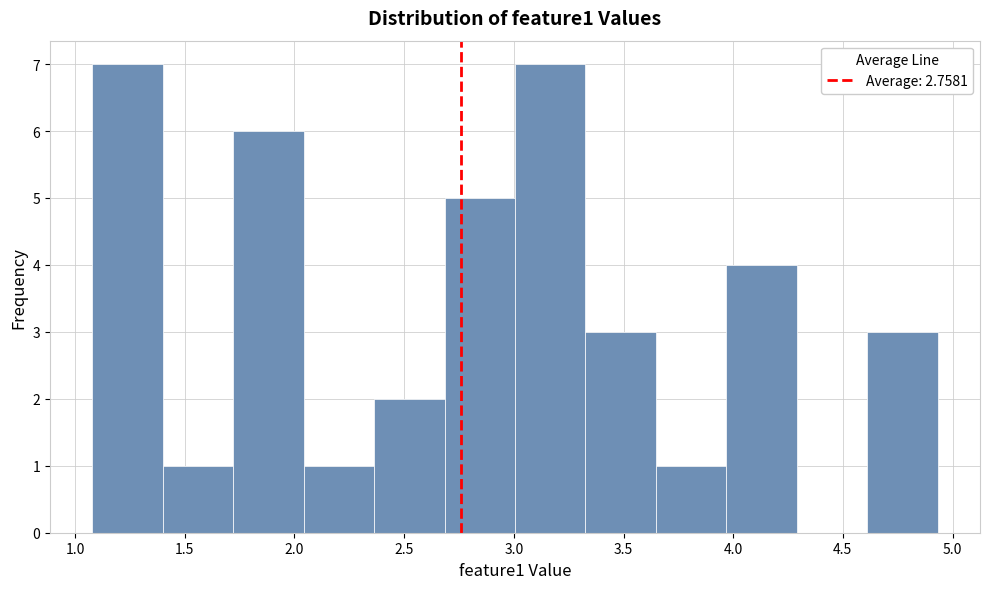

Reading left to right, transcribe this chart: for each bar, give the range it covers on the x-axis and its height. Neither the bar edges nor the heights are printed on the chart, so give them approximately, as read against the axes.

1.10 to 1.40: 7
1.40 to 1.70: 1
1.70 to 2.05: 6
2.05 to 2.35: 1
2.35 to 2.70: 2
2.70 to 3.00: 5
3.00 to 3.35: 7
3.35 to 3.65: 3
3.65 to 3.95: 1
3.95 to 4.30: 4
4.30 to 4.60: 0
4.60 to 4.95: 3